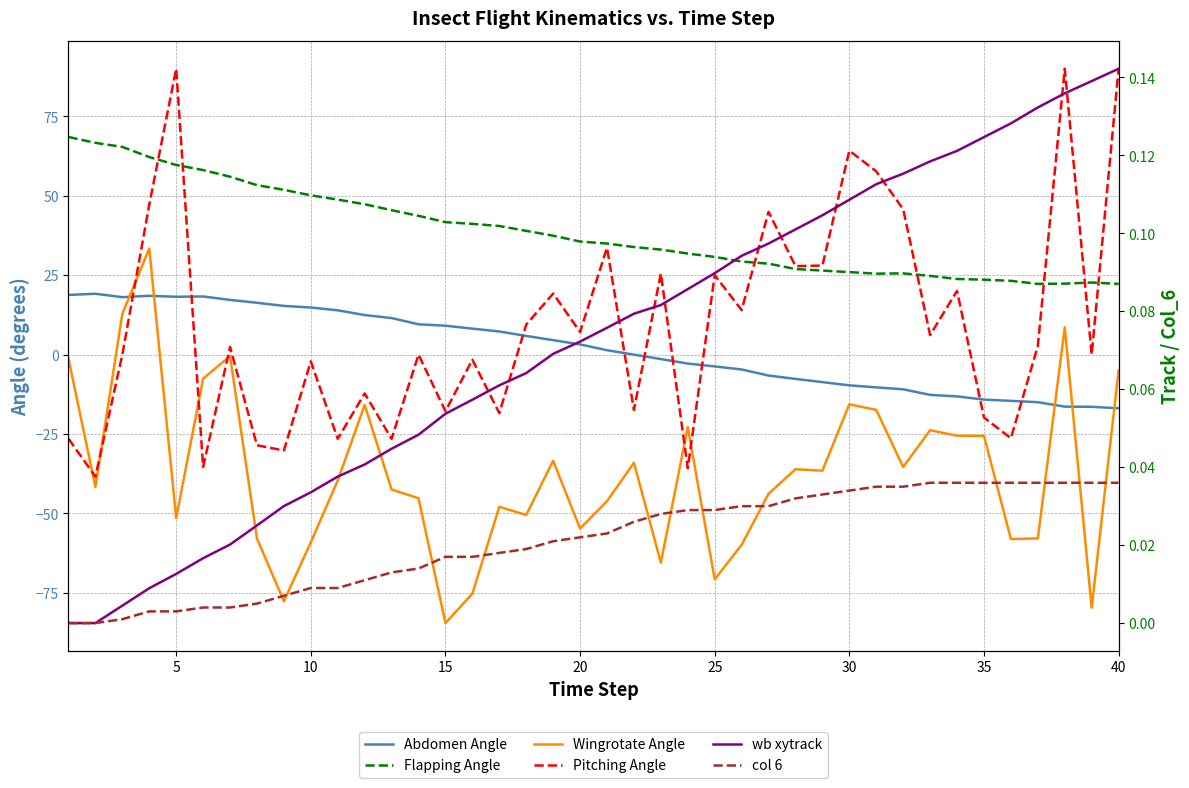

Does the chart have visible grid lines?

Yes